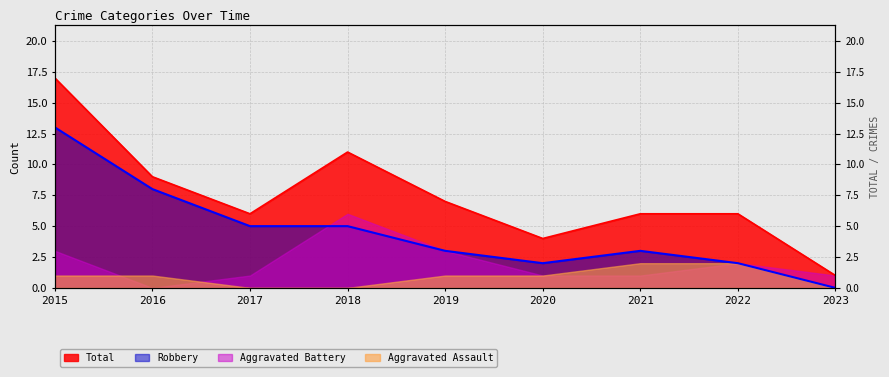

What is the difference between the maximum and minimum values in the Total series?

16